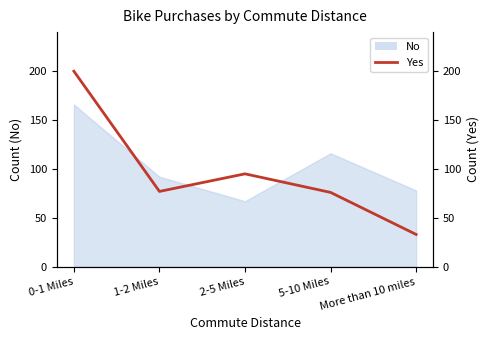

Does the chart display data point markers on the line(s)?

No